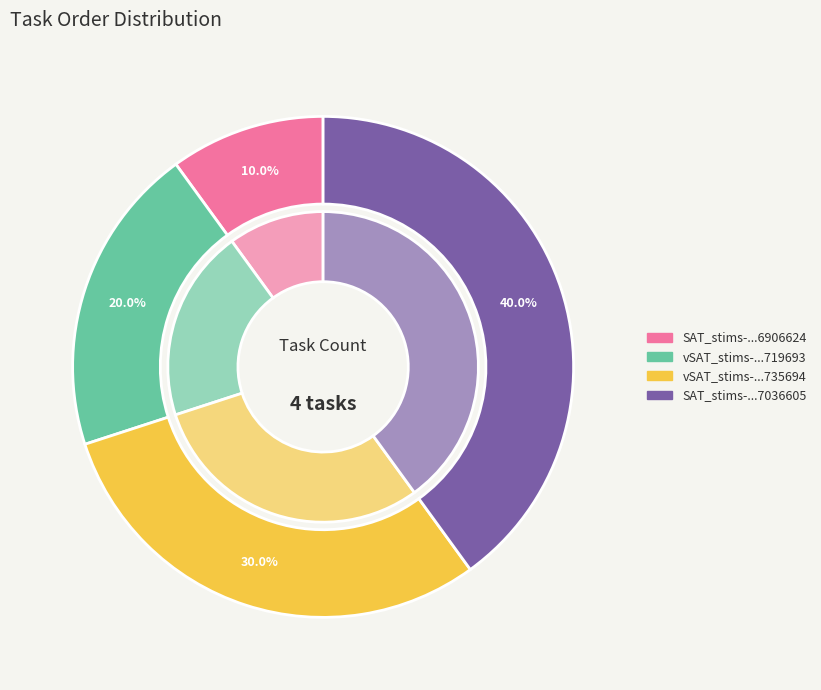

Combined, do SAT_stims-16504778167036605.csv and SAT_stims-16504778166906624.csv account for over 50%?

No